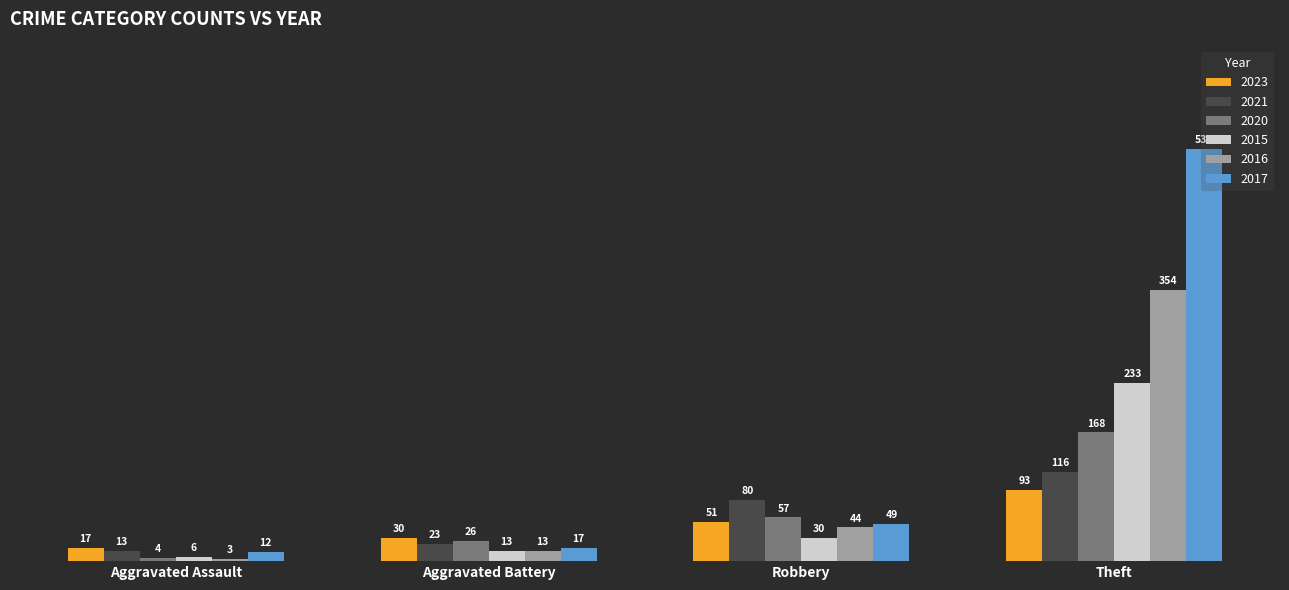

Is it true that 2021 equals 80 at Robbery?

True